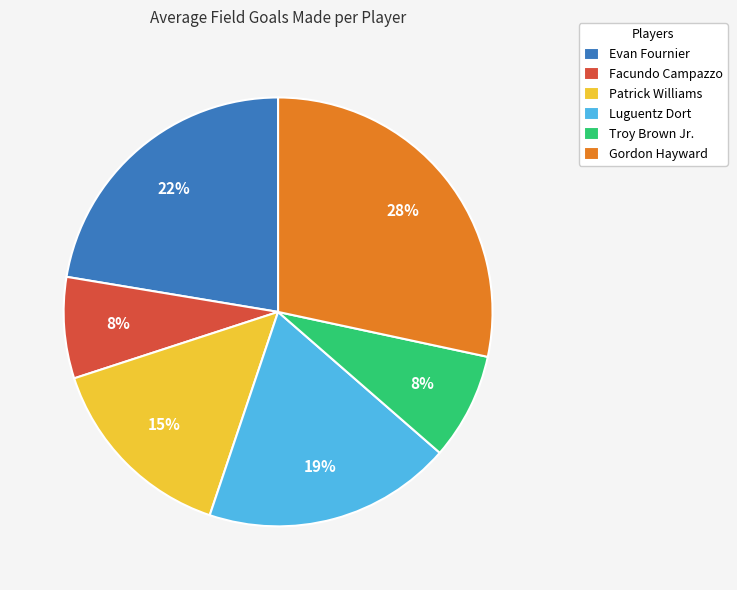

How many segments does this pie chart have?

6